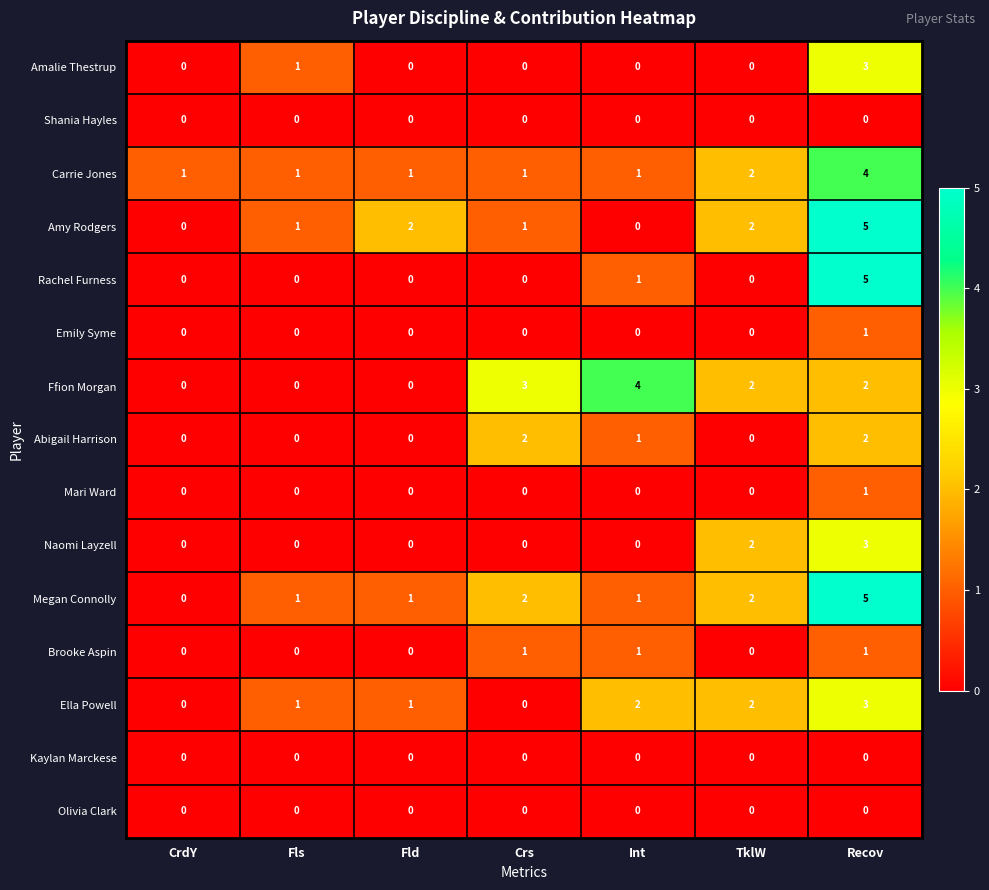

Count the number of data series in this chart.

15